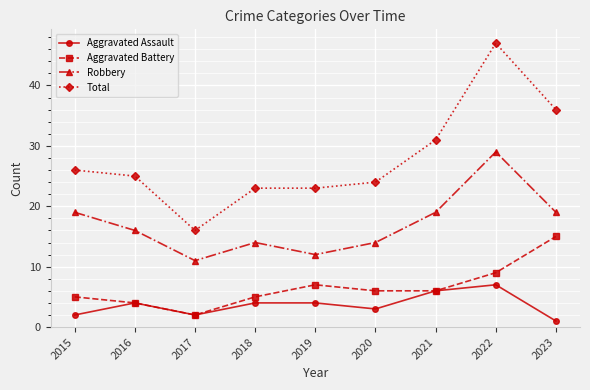

True or false: Aggravated Assault and Robbery cross at least once.

False